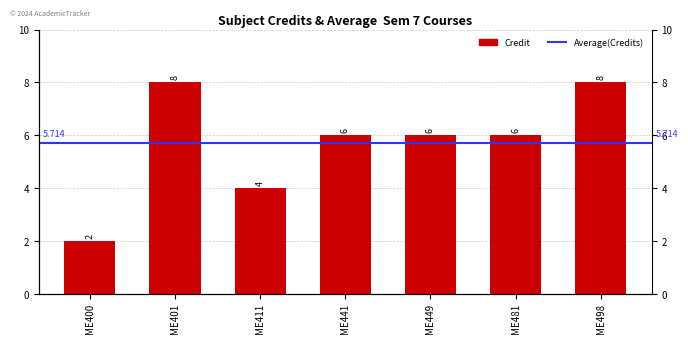

Which has a higher value, ME449 or ME481?

ME449